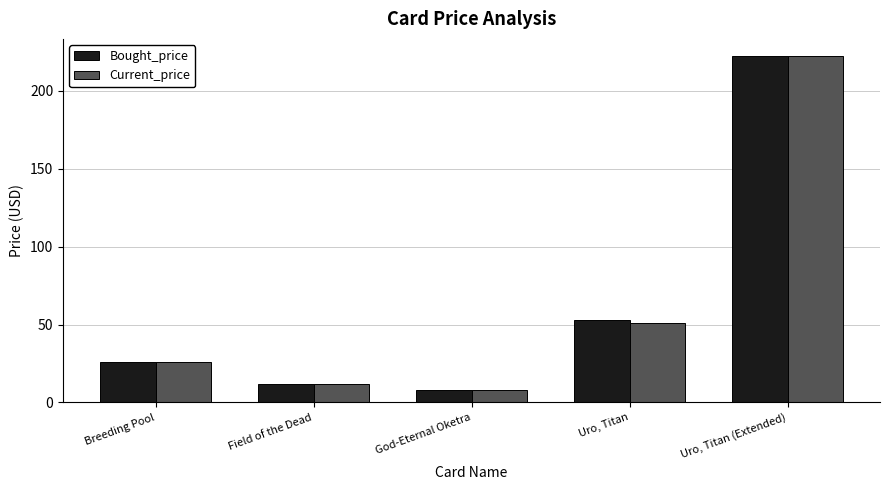

Is it true that Current_price equals 222.0 at Uro, Titan (Extended)?

True